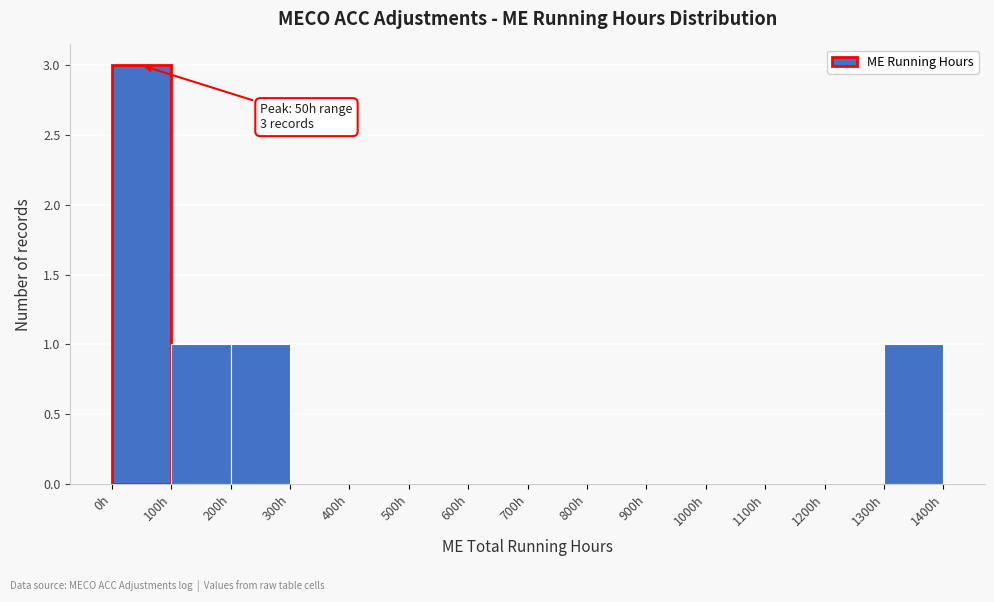

Over which range of the x-axis is the bar tallest?

0 to 100